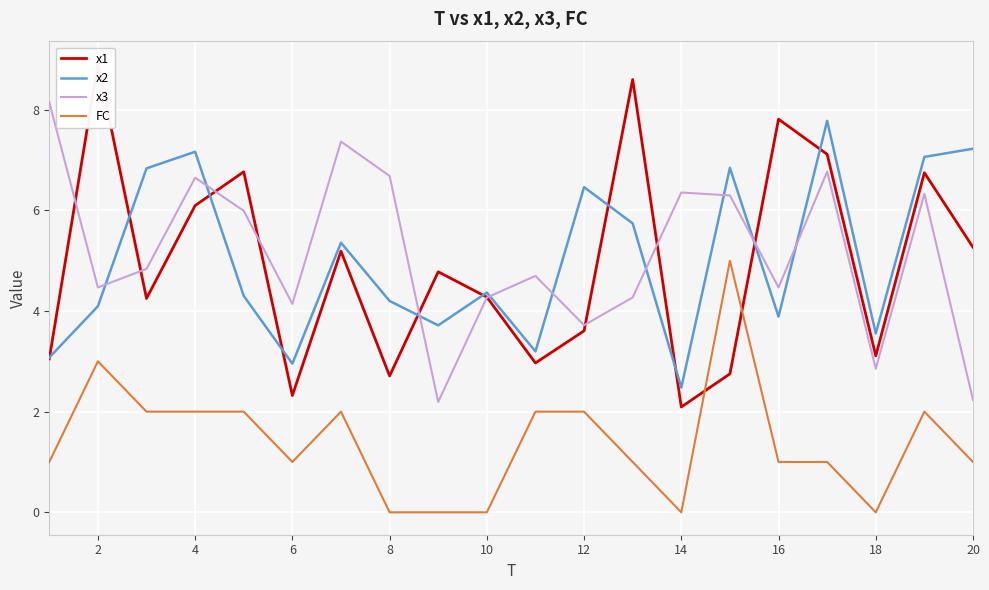

What is the lowest value of the x1 series?

2.1